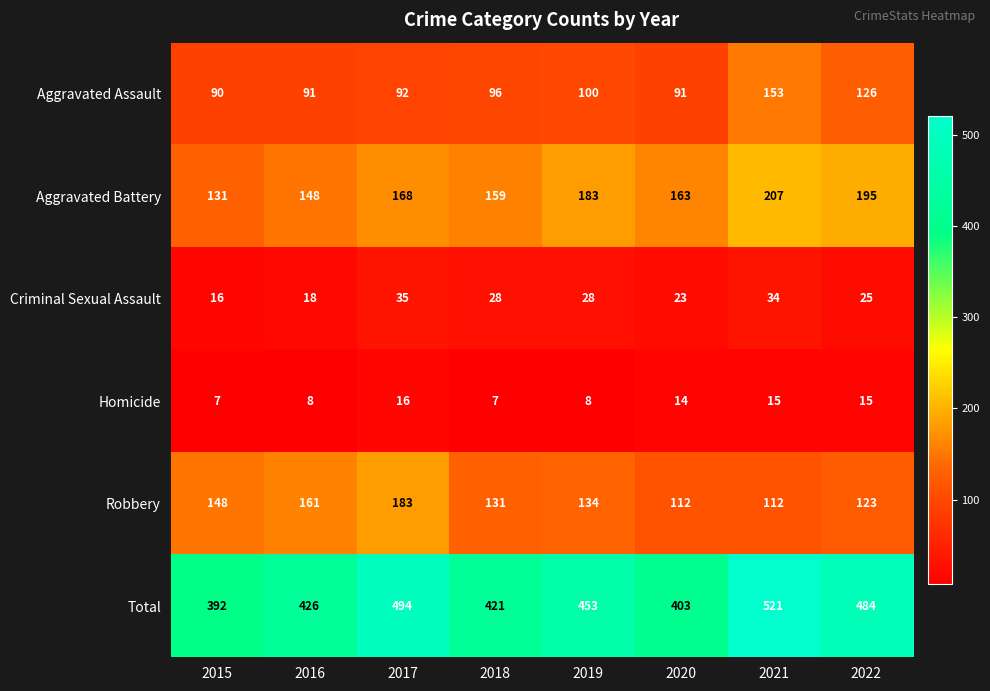

What is the minimum value shown in the chart?

7